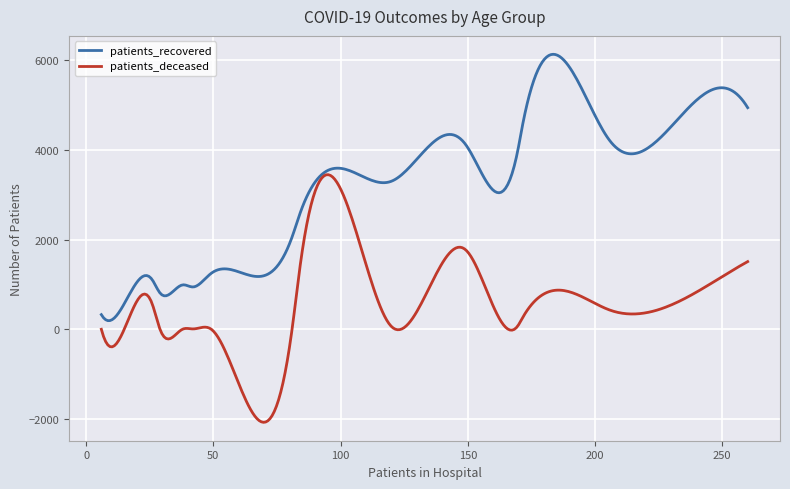

What is the maximum value shown in the chart?

6136.0